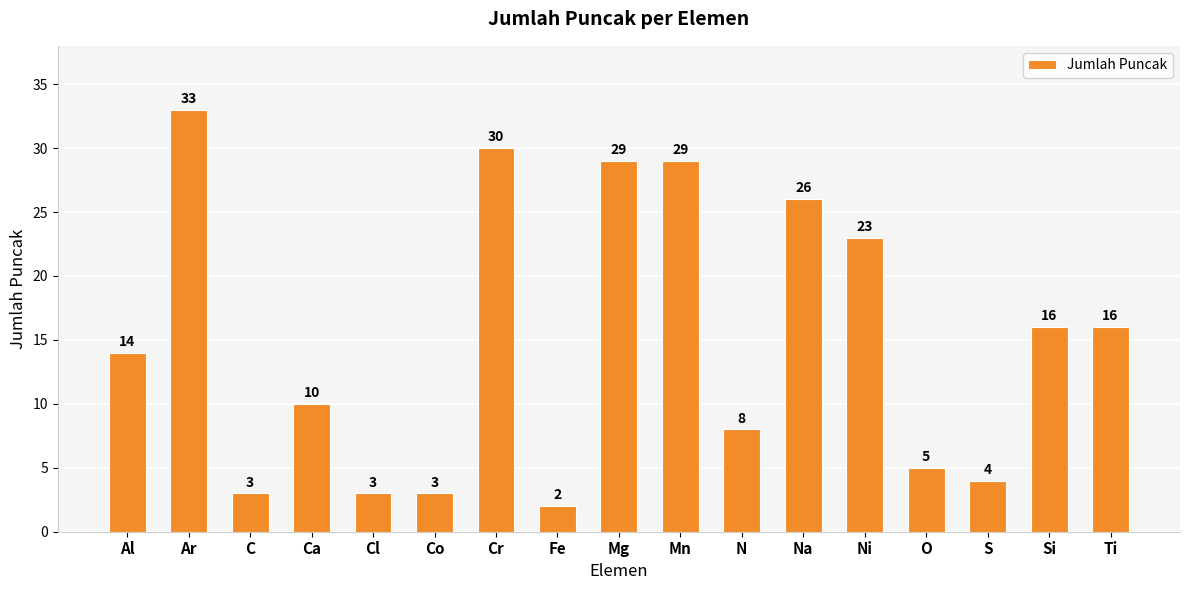

What is the ratio of the value at Ni to the value at Ti?

1.4